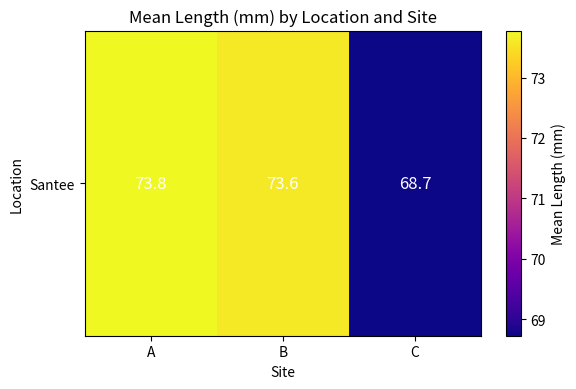

Reading left to right, what are all the values shown in this chart?

A=73.8	B=73.6	C=68.7